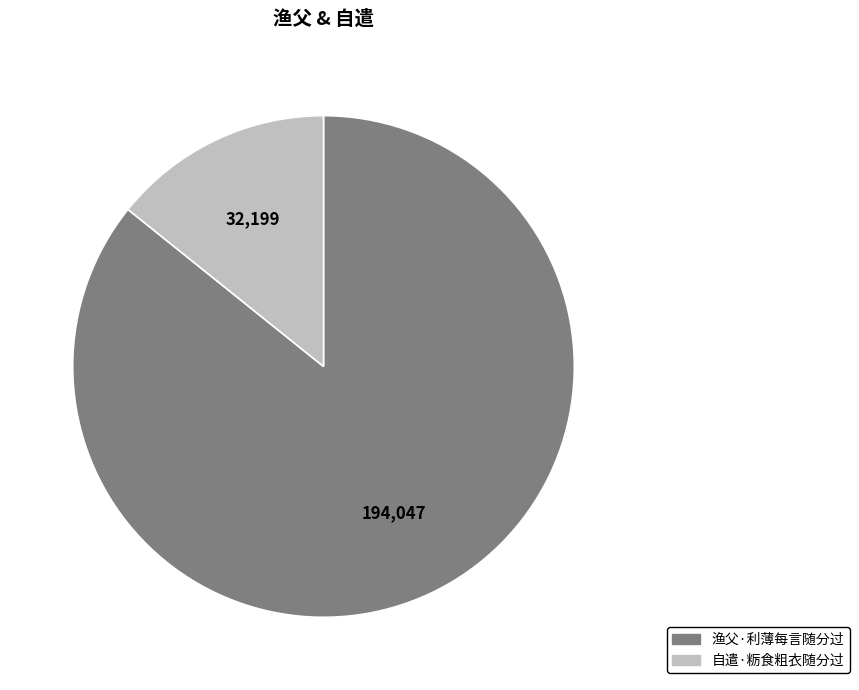

How many segments does this pie chart have?

2